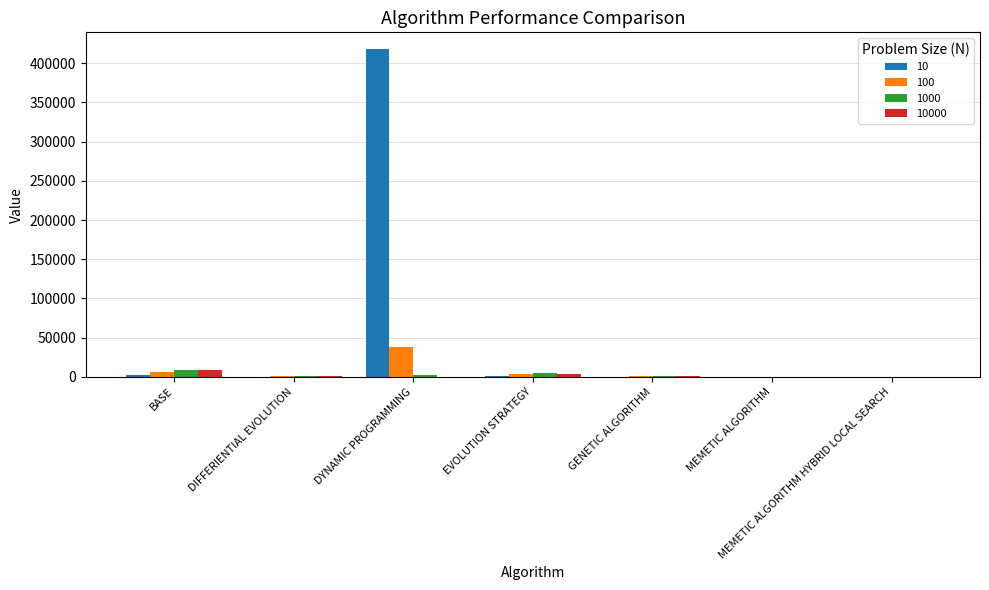

What are all the series names shown in the legend?

10, 100, 1000, 10000